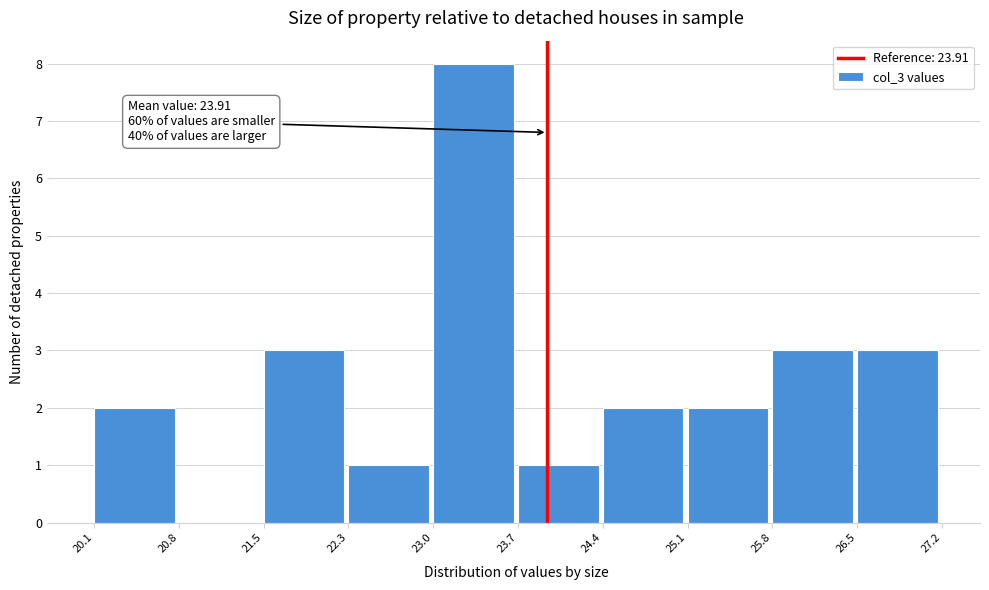

Over which range of the x-axis is the bar tallest?

23.0 to 23.7